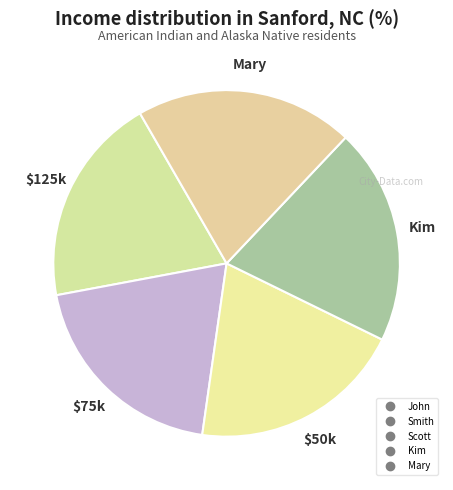

How many segments does this pie chart have?

5